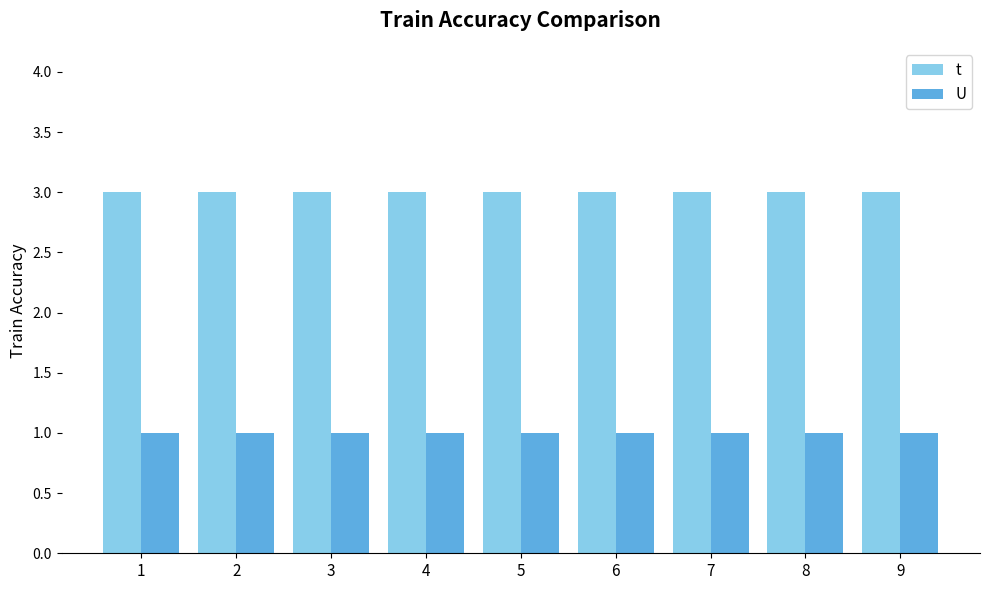

Reading right to left, list all the values displayed in this chart.

t: 9=3	8=3	7=3	6=3	5=3	4=3	3=3	2=3	1=3
U: 9=1	8=1	7=1	6=1	5=1	4=1	3=1	2=1	1=1